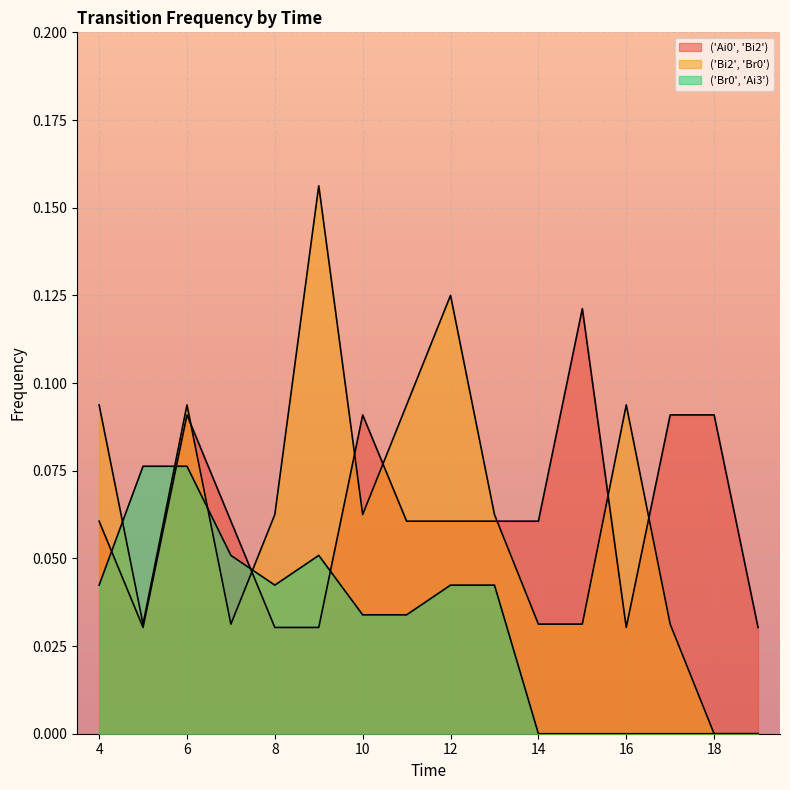

True or false: ('Br0', 'Ai3') and ('Bi2', 'Br0') cross at least once.

True